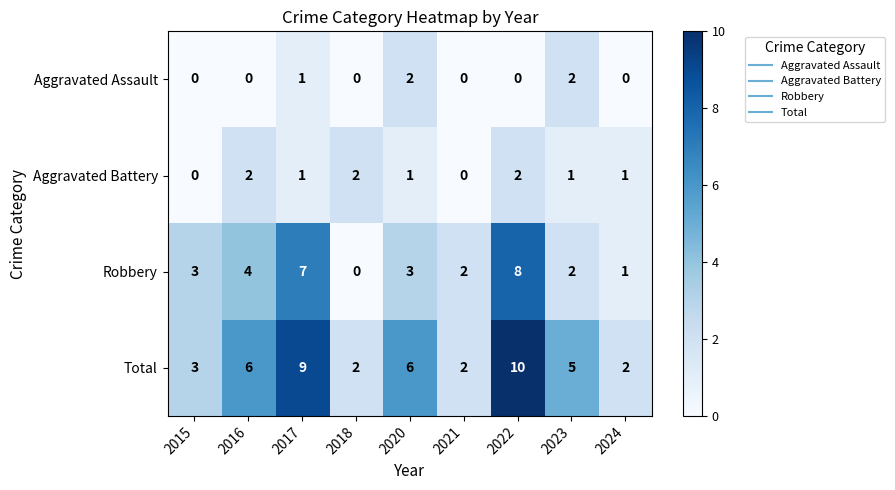

Where does the Aggravated Battery series first go above 1?

2016